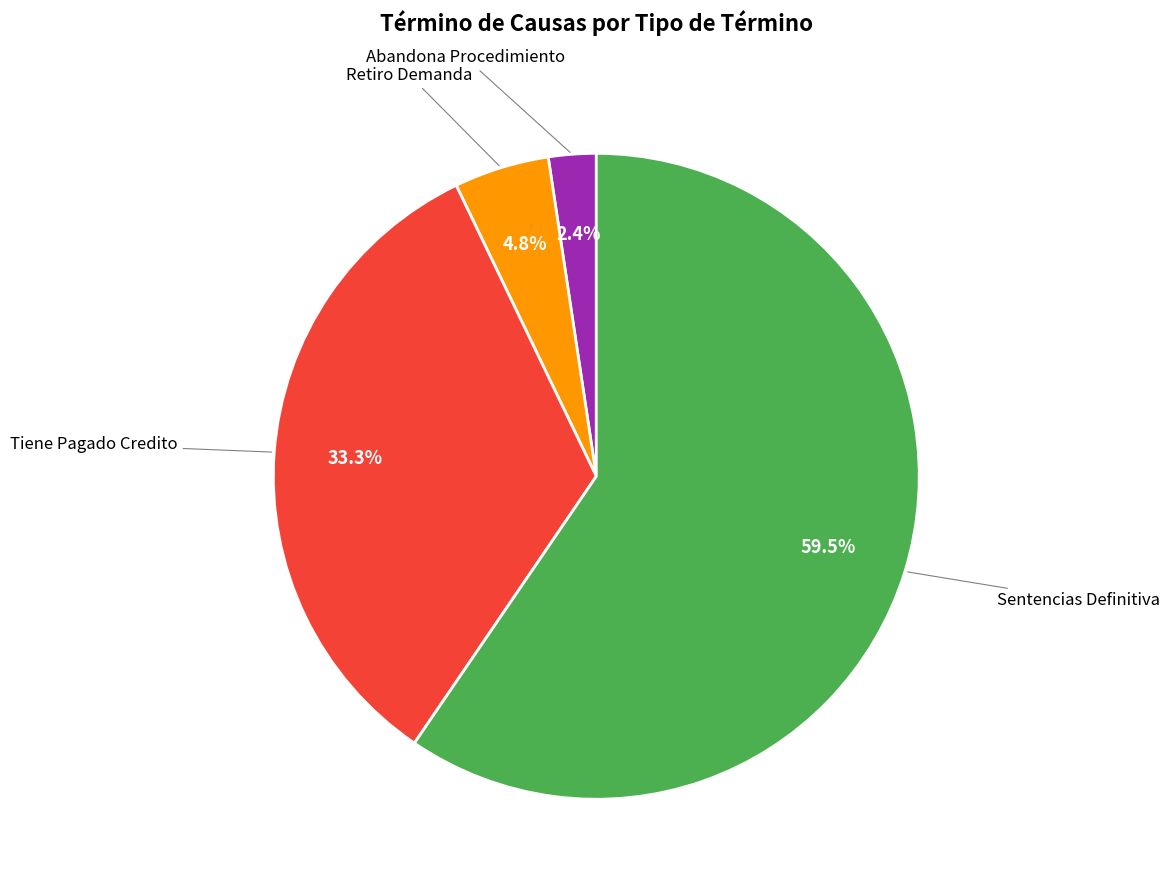

Does any single category account for the majority?

Yes